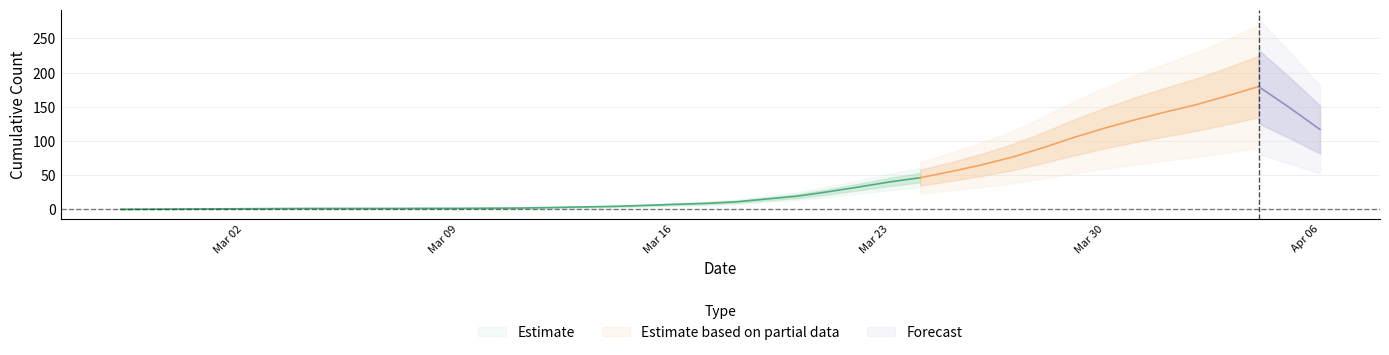

What is the difference between the highest and lowest values at 34?

138